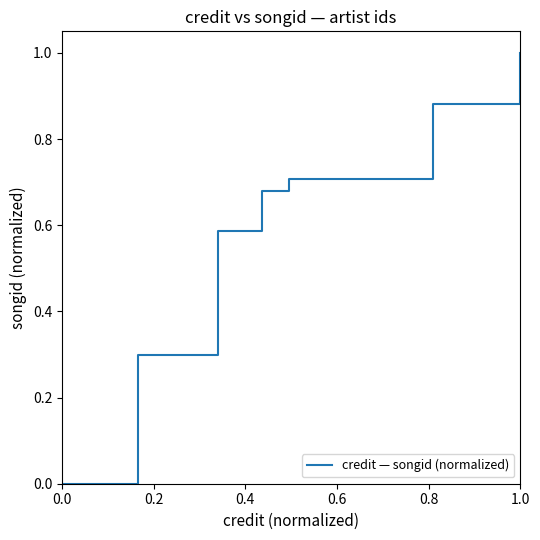

What is the average value?

0.5